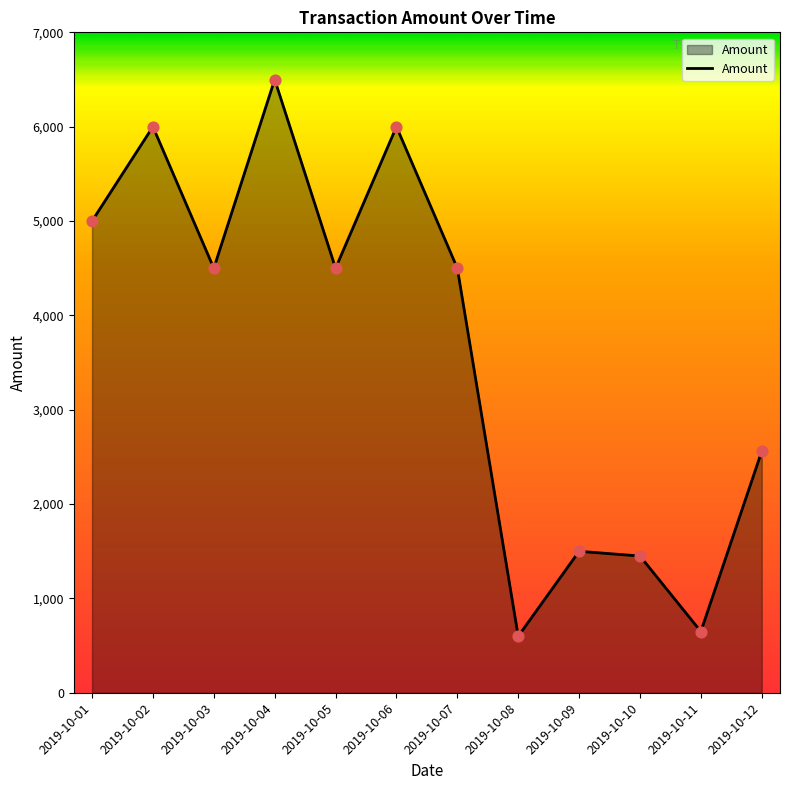

Between 2019-10-08 and 2019-10-09, which is larger?

2019-10-09